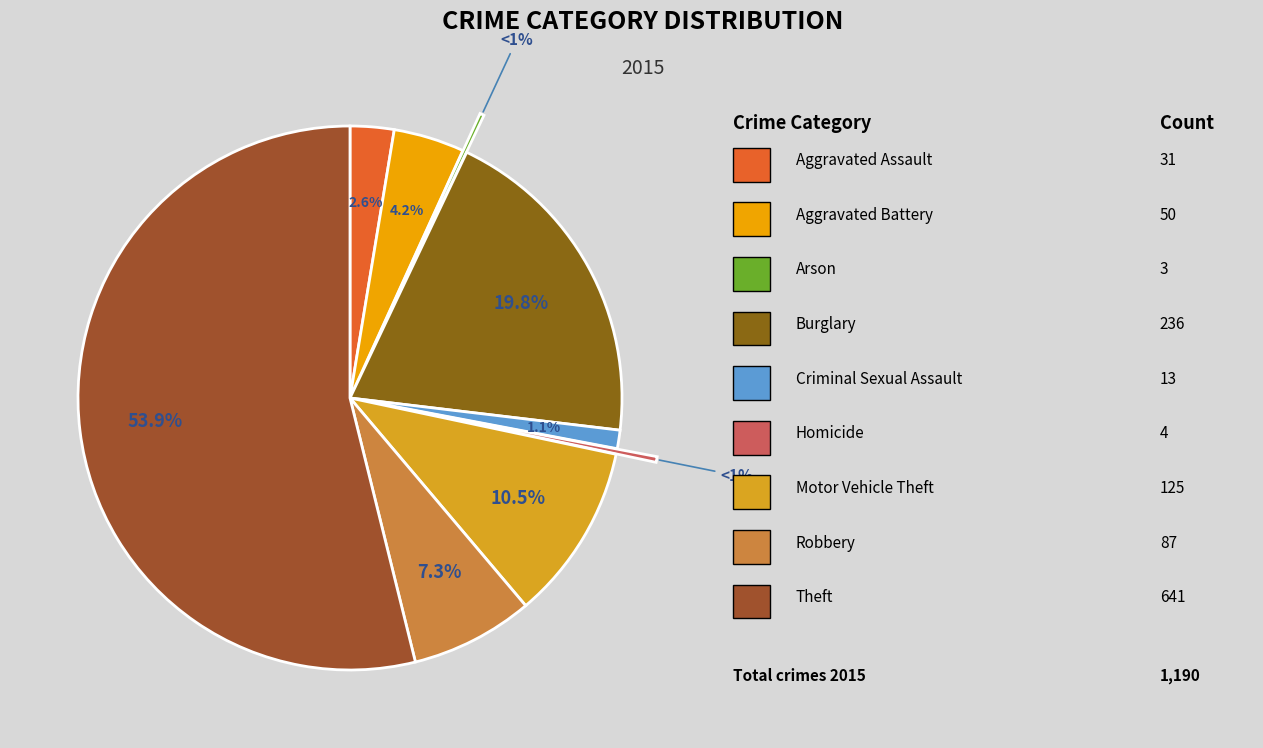

Which has a higher value, Motor Vehicle Theft or Burglary?

Burglary